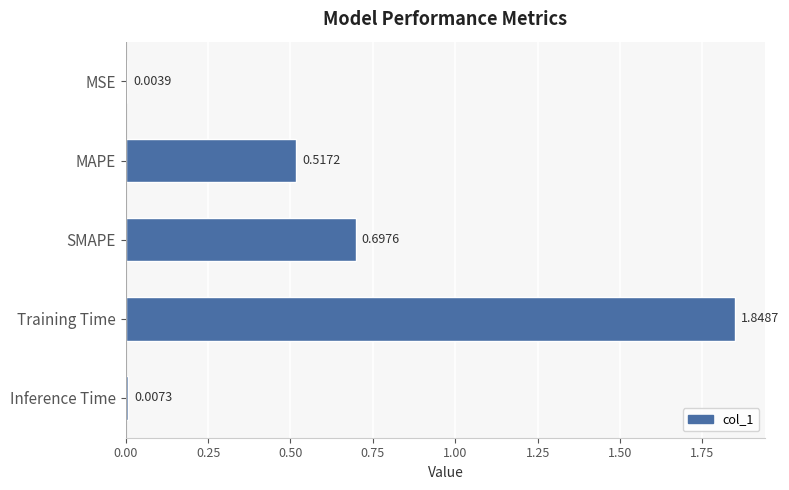

Which has a higher value, SMAPE or MAPE?

SMAPE